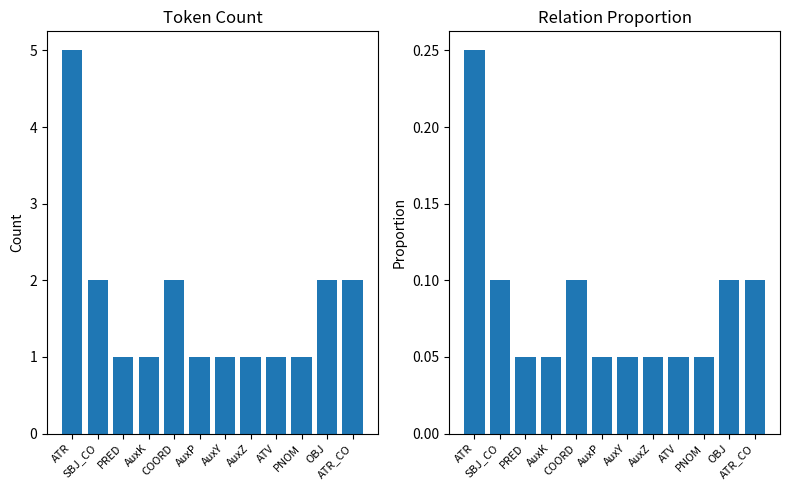

At which category does the chart reach its peak across all series?

ATR